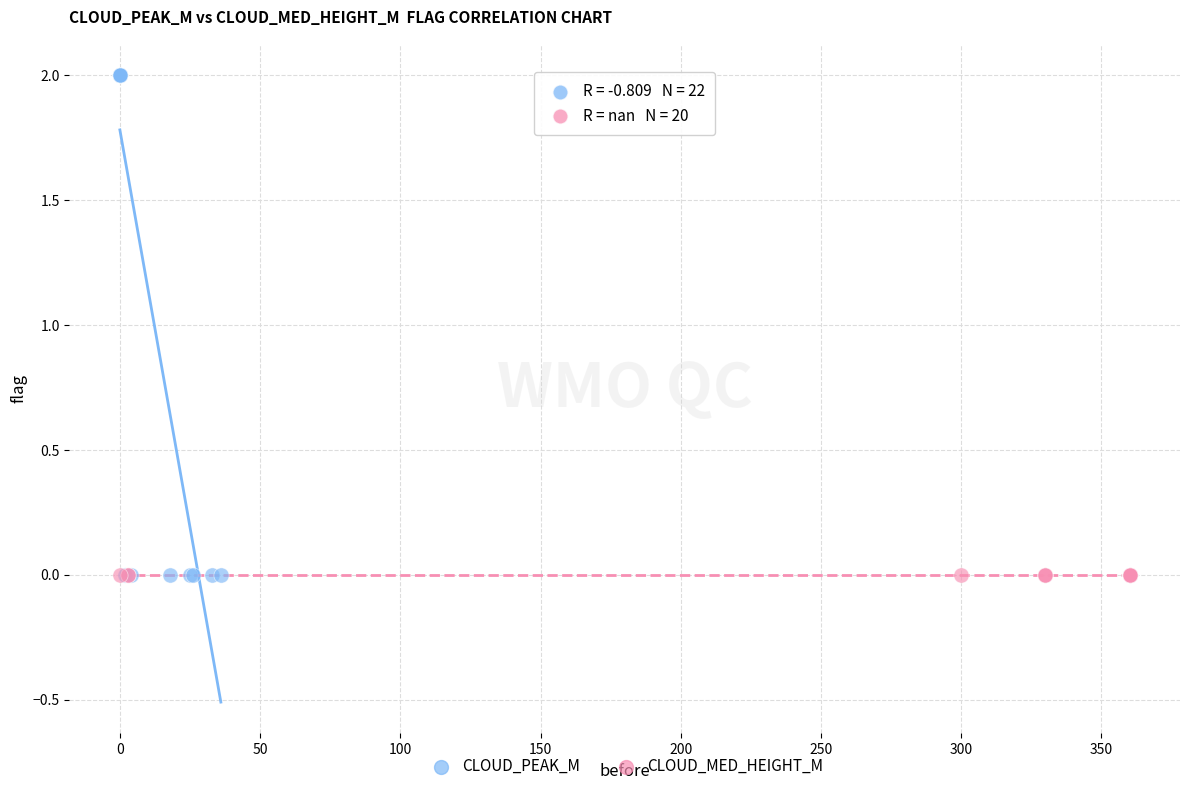

Which series contains the highest Y value?

CLOUD_PEAK_M